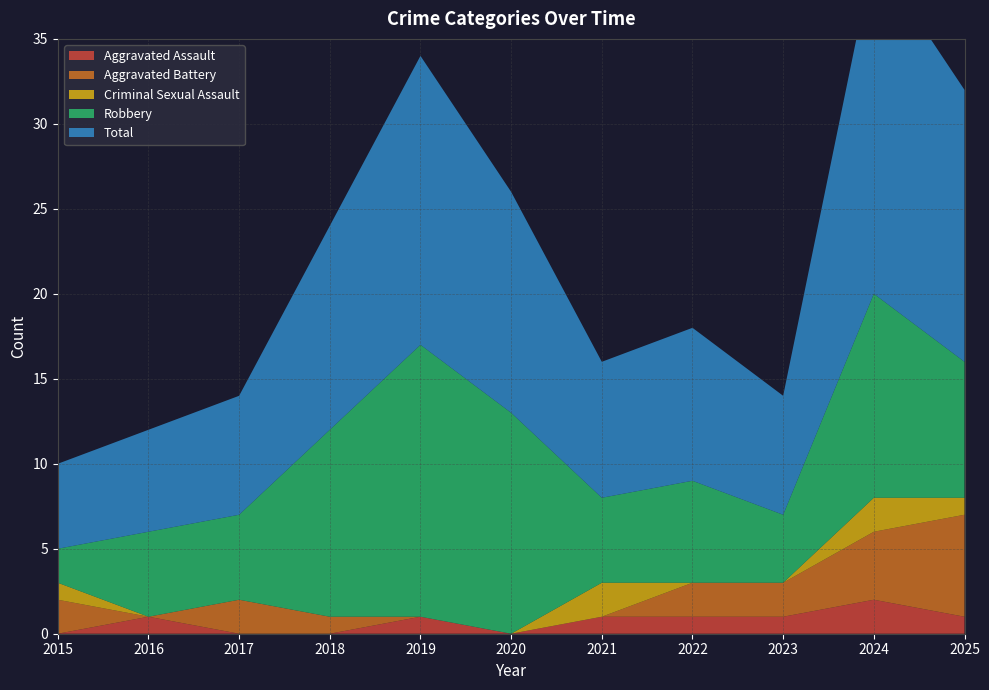

Reading left to right, extract all data points from this chart.

Aggravated Assault: 2015=0	2016=1	2017=0	2018=0	2019=1	2020=0	2021=1	2022=1	2023=1	2024=2	2025=1
Aggravated Battery: 2015=2	2016=0	2017=2	2018=1	2019=0	2020=0	2021=0	2022=2	2023=2	2024=4	2025=6
Criminal Sexual Assault: 2015=1	2016=0	2017=0	2018=0	2019=0	2020=0	2021=2	2022=0	2023=0	2024=2	2025=1
Robbery: 2015=2	2016=5	2017=5	2018=11	2019=16	2020=13	2021=5	2022=6	2023=4	2024=12	2025=8
Total: 2015=5	2016=6	2017=7	2018=12	2019=17	2020=13	2021=8	2022=9	2023=7	2024=20	2025=16